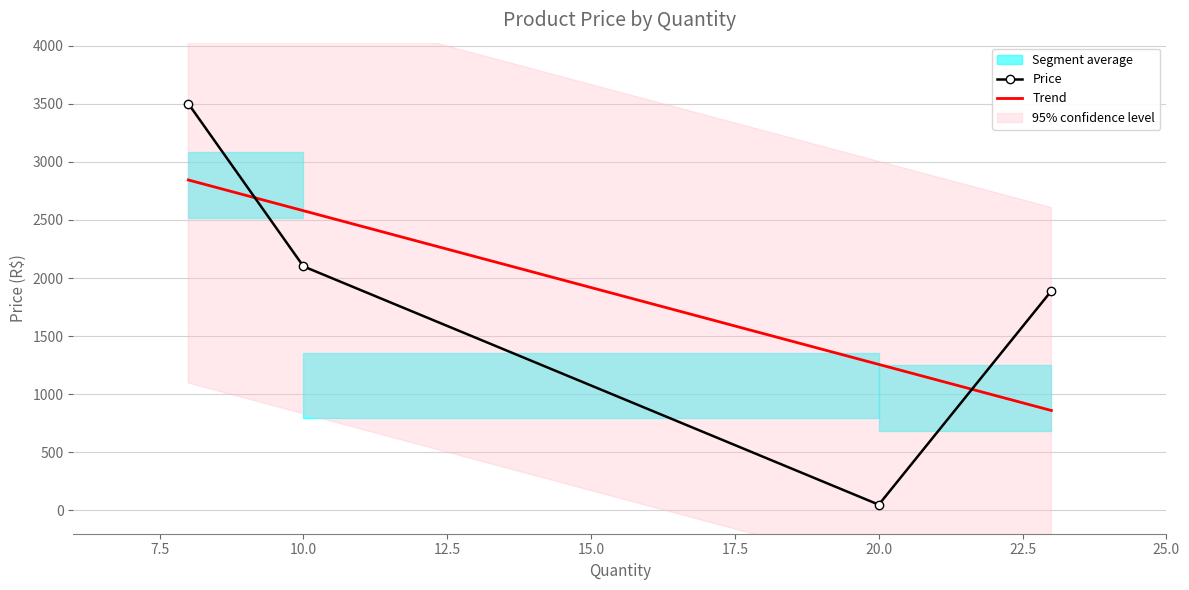

What is the difference between the values at 23 and 10?

210.9